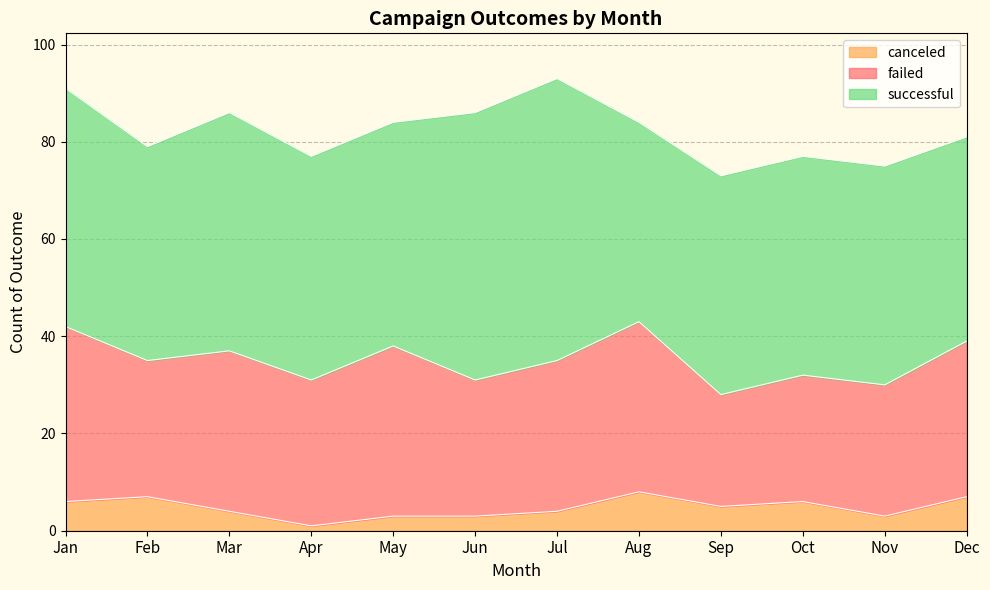

What is the spread (max minus min) of values at Mar?

45